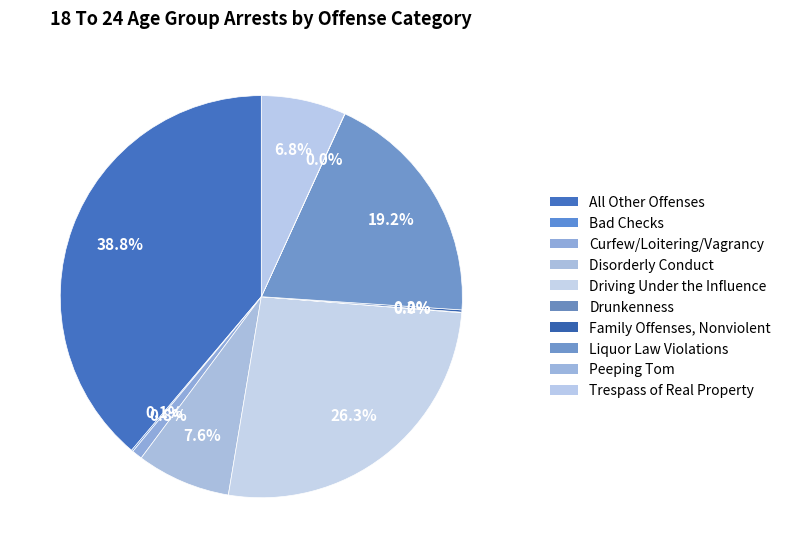

What portion of the pie excludes Driving Under the Influence?

73.7%